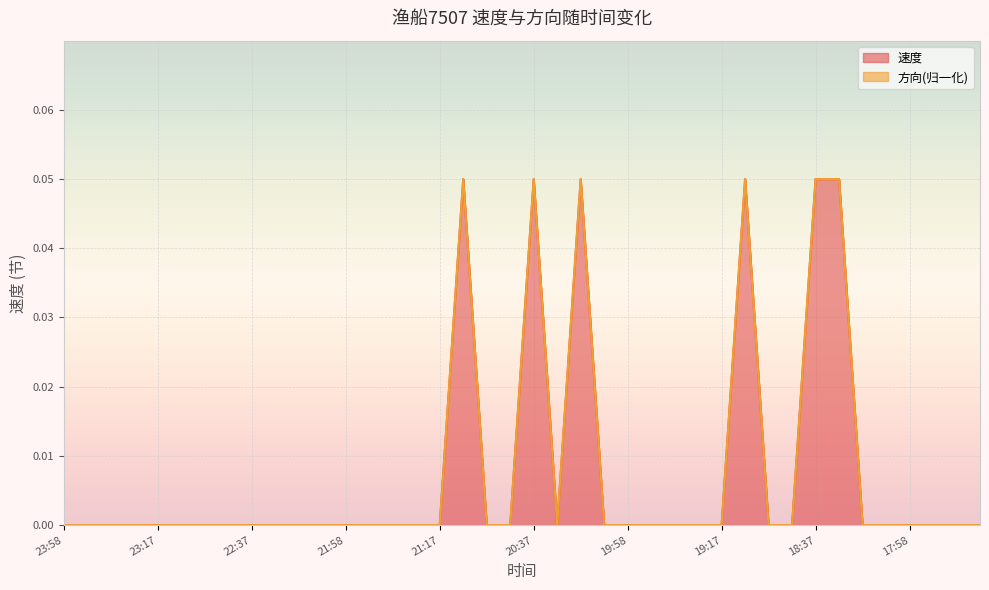

Reading right to left, what are all the values shown in this chart?

0.0	0.0	0.0	0.0	0.0	0.0	0.1	0.1	0.0	0.0	0.1	0.0	0.0	0.0	0.0	0.0	0.0	0.1	0.0	0.1	0.0	0.0	0.1	0.0	0.0	0.0	0.0	0.0	0.0	0.0	0.0	0.0	0.0	0.0	0.0	0.0	0.0	0.0	0.0	0.0